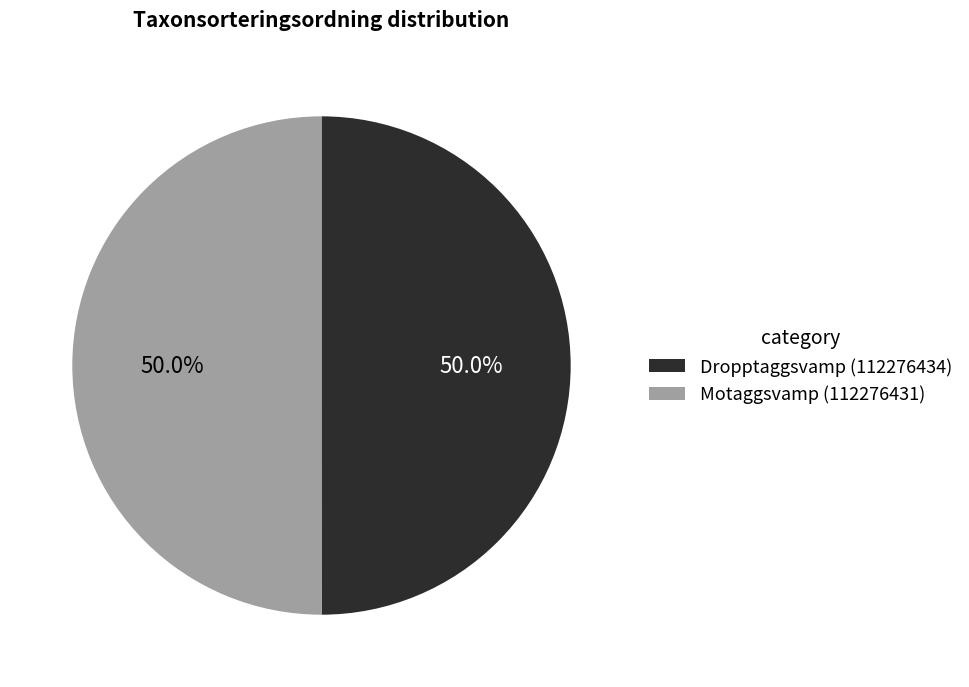

What percentage do Motaggsvamp (112276431) and Dropptaggsvamp (112276434) together represent?

100.0%